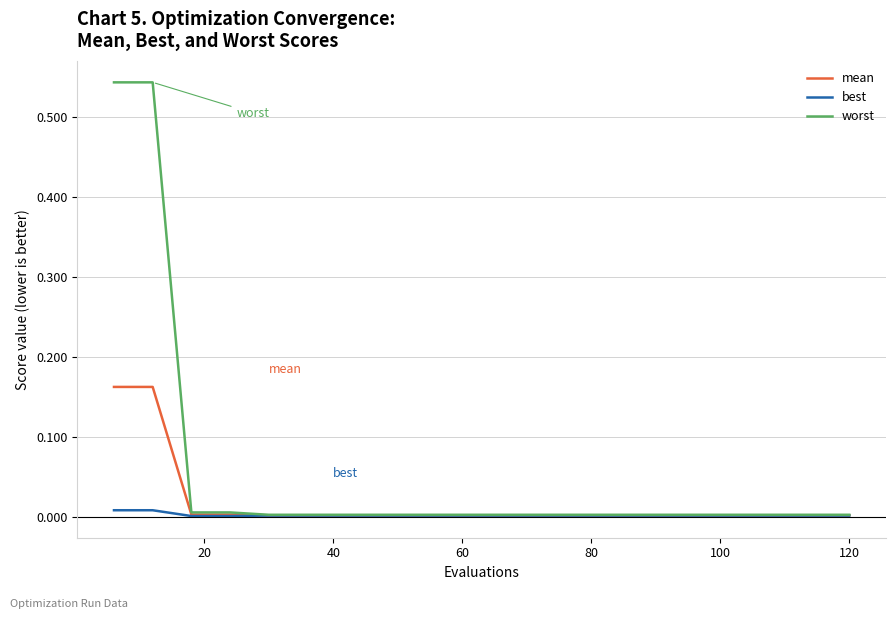

List the series in order of their peak value, lowest first.

best, mean, worst